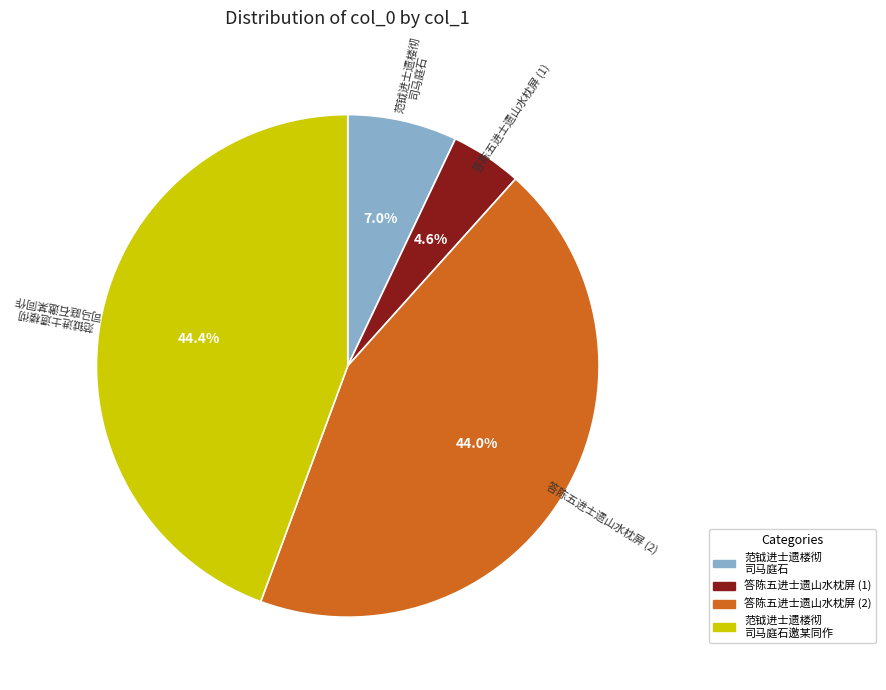

Is there any slice that represents more than half of the pie?

No